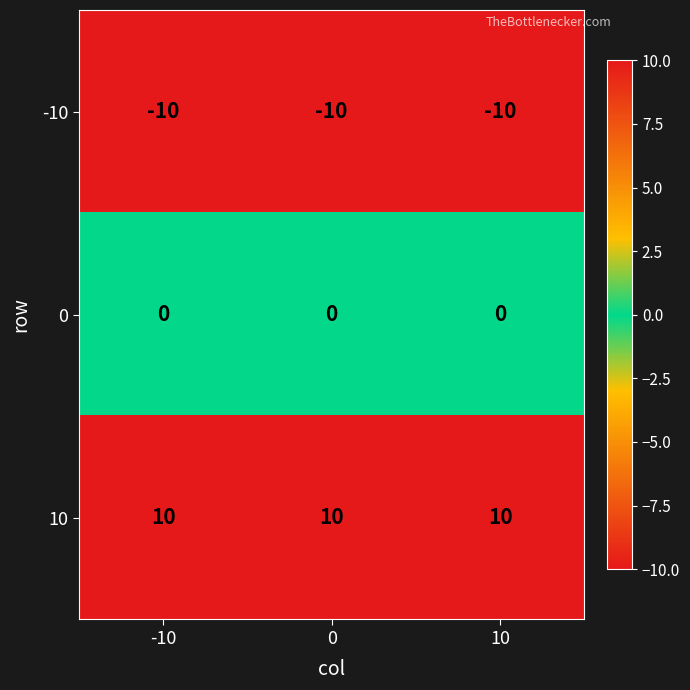

What is the spread (max minus min) of values at 10?

20